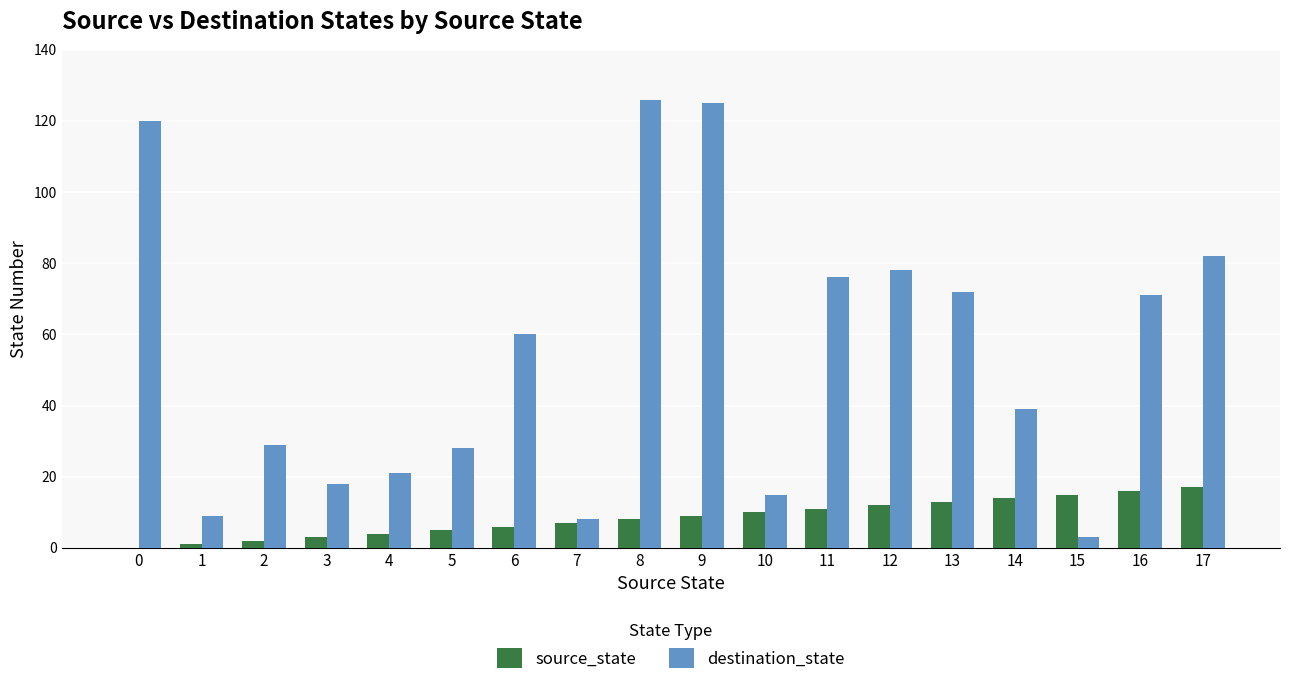

How many data points does each series have?

18